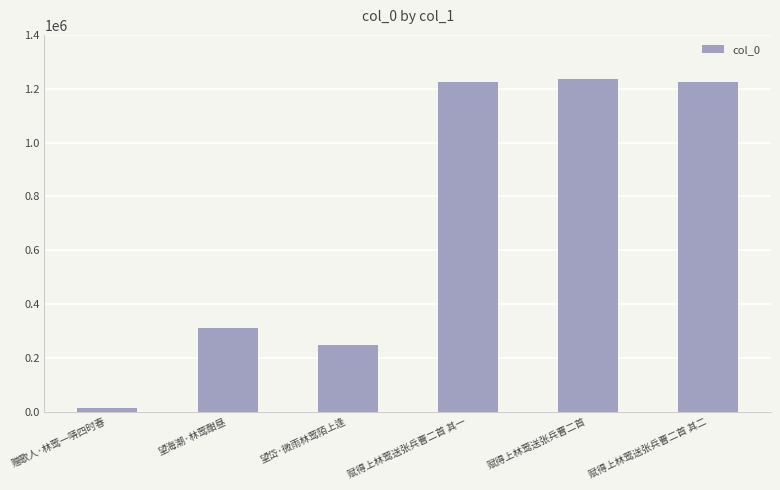

What is the label of the 3rd bar from the right?

赋得上林莺送张兵曹二首 其一